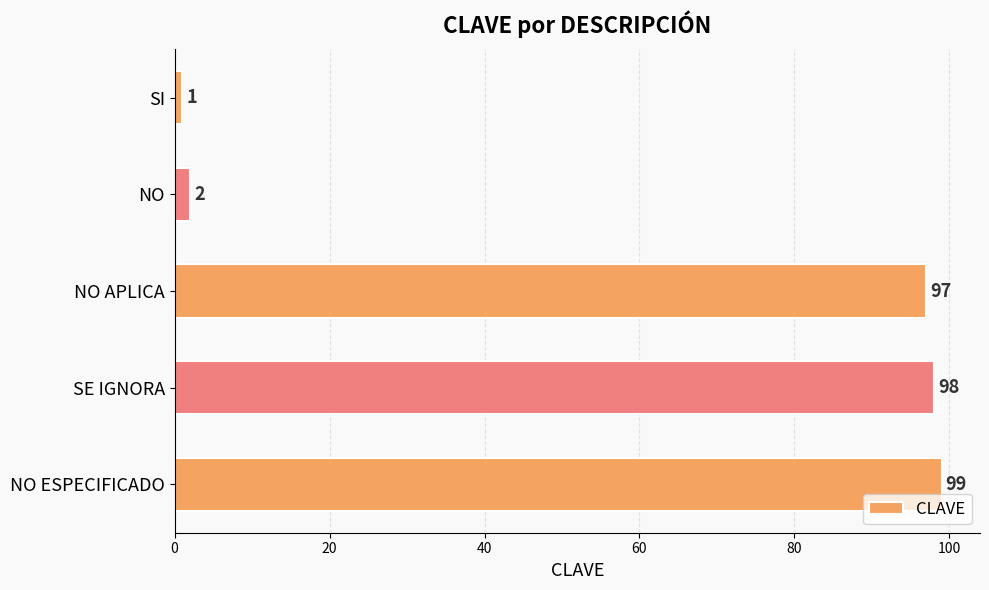

What is the change in value from NO to SE IGNORA?

+96